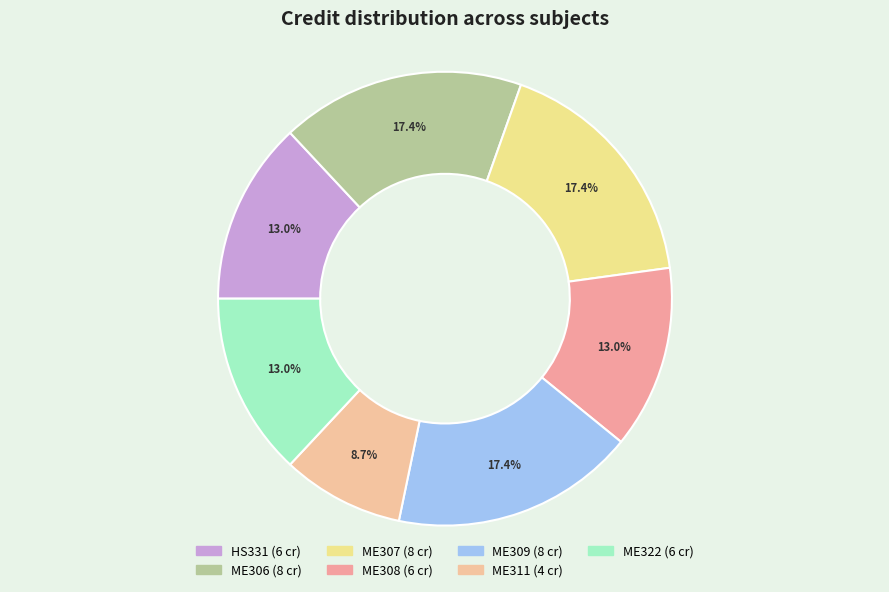

Which slice is the smallest?

ME311